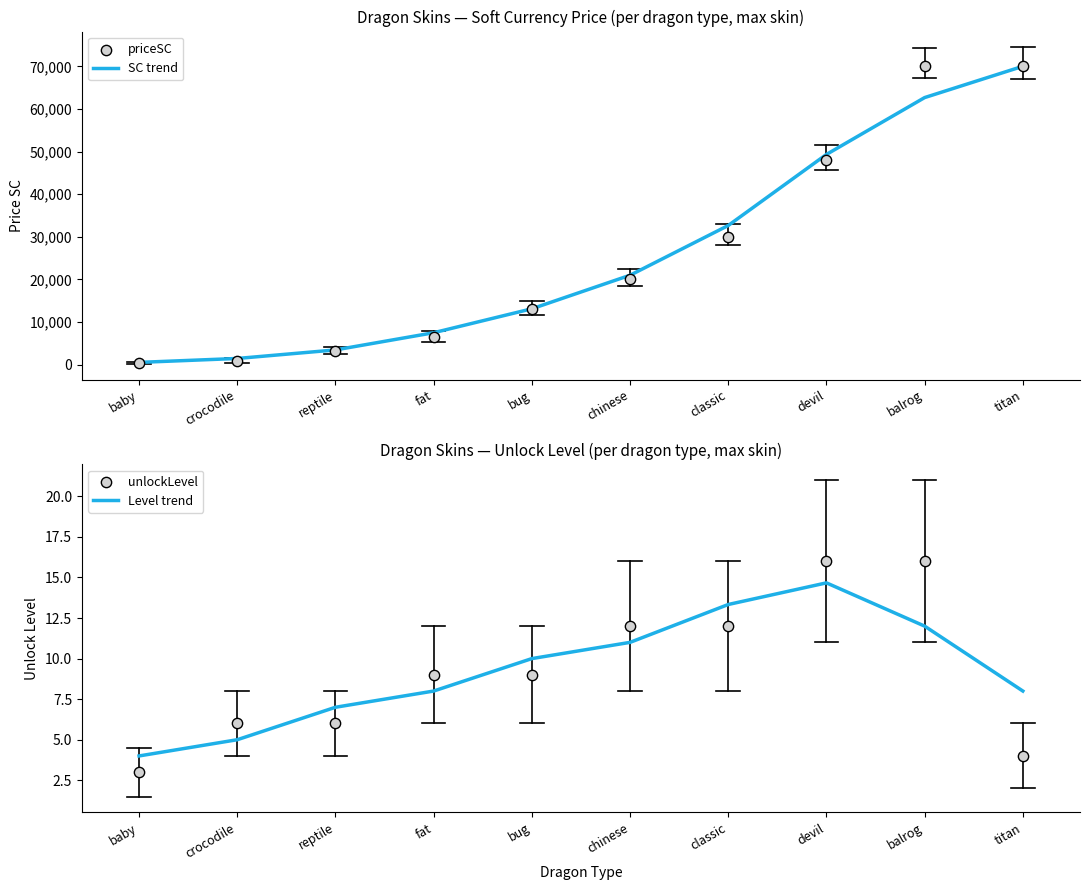

At which category is the sum across all series the highest?

titan